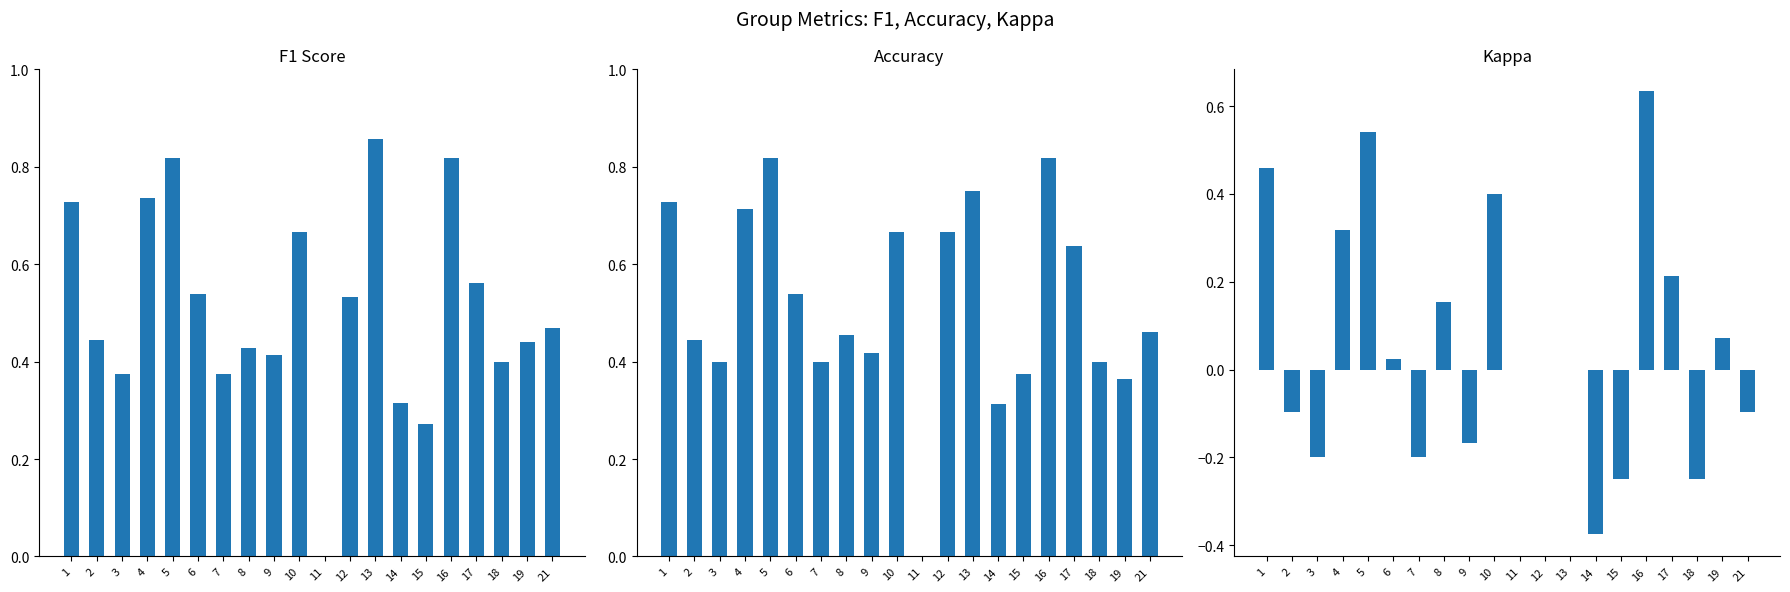

How many values in the kappa series are below 0?

8